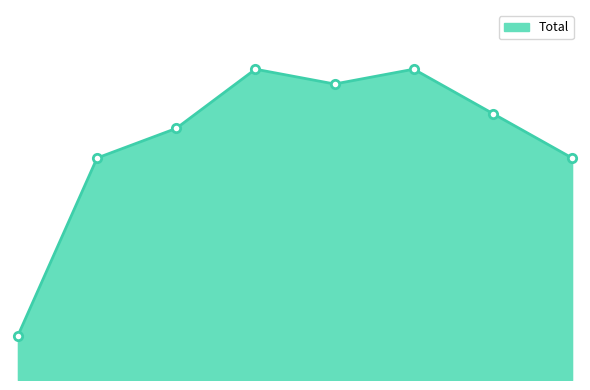

List the labels in order of value, largest first.

2018, 2020, 2019, 2021, 2017, 2016, 2022, 2015